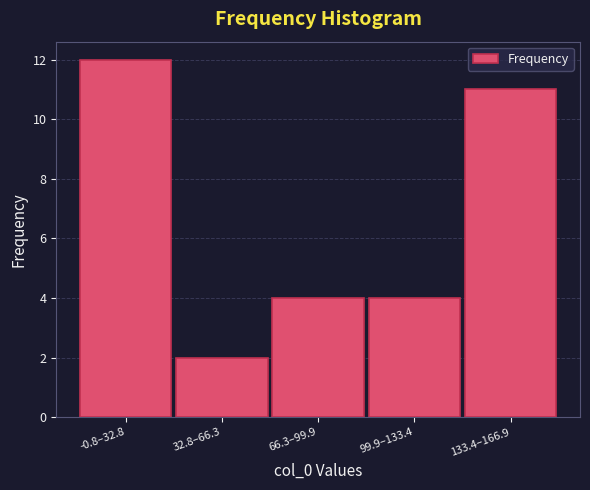

Reading left to right, what are all the values shown in this chart?

-0.8–32.8=12	32.8–66.3=2	66.3–99.9=4	99.9–133.4=4	133.4–166.9=11